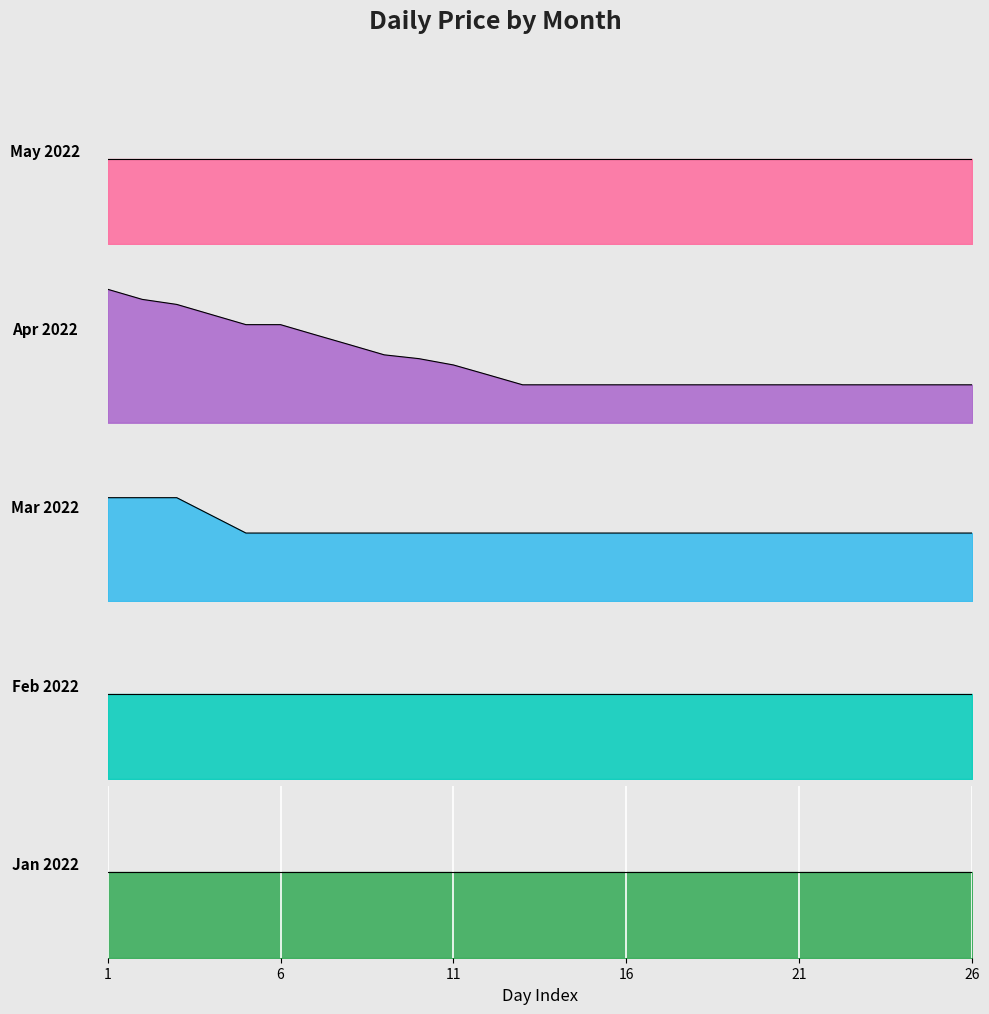

List the labels in order of May 2022 value, smallest first.

1, 2, 3, 4, 5, 6, 7, 8, 9, 10, 11, 12, 13, 14, 15, 16, 17, 18, 19, 20, 21, 22, 23, 24, 25, 26